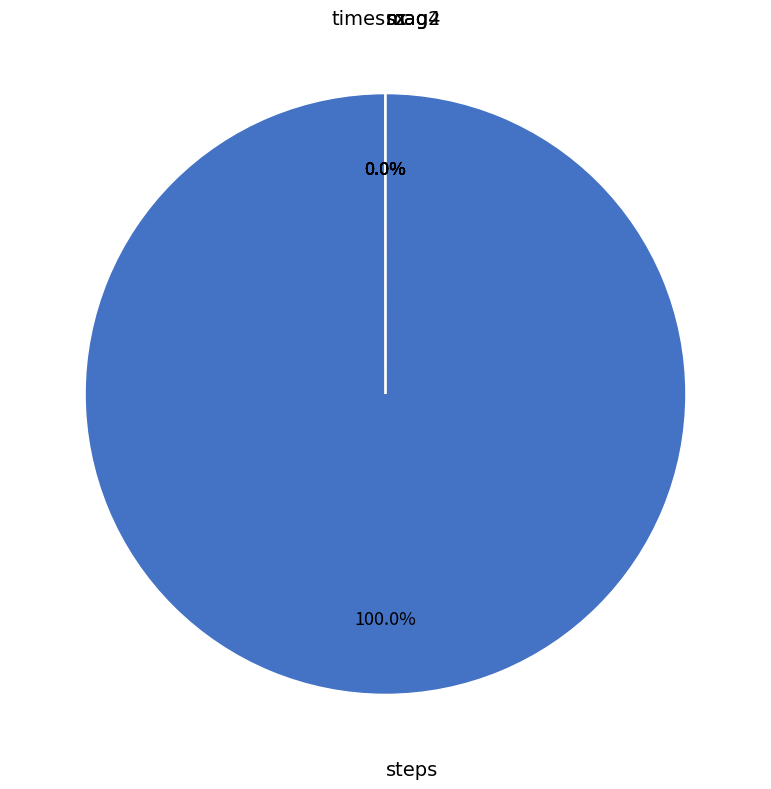

What is the change in value from steps to sz?

-191485.0